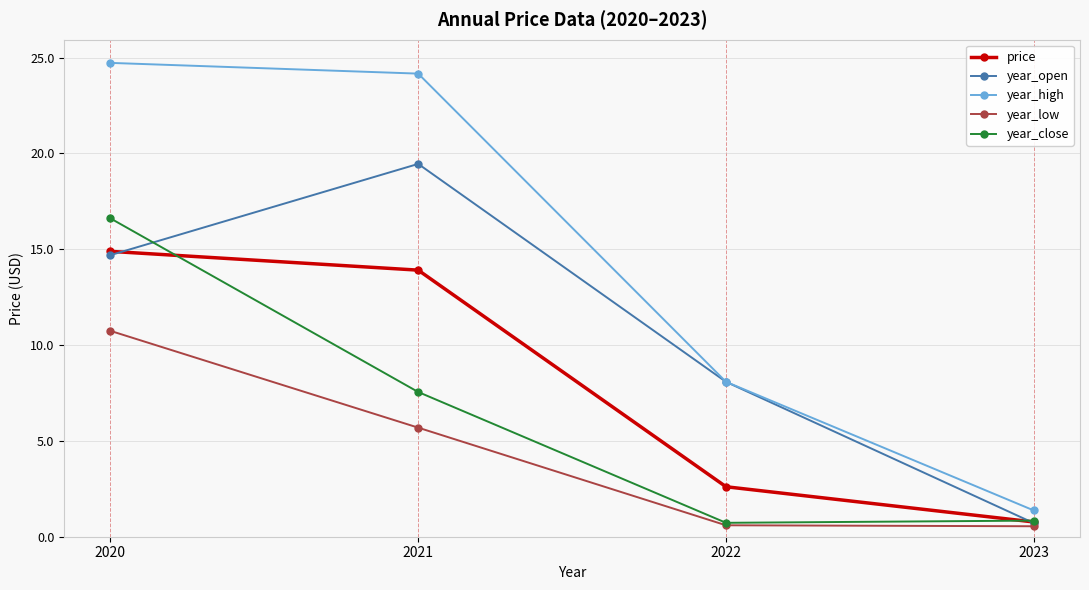

What is the average value of the year_close series?

6.4